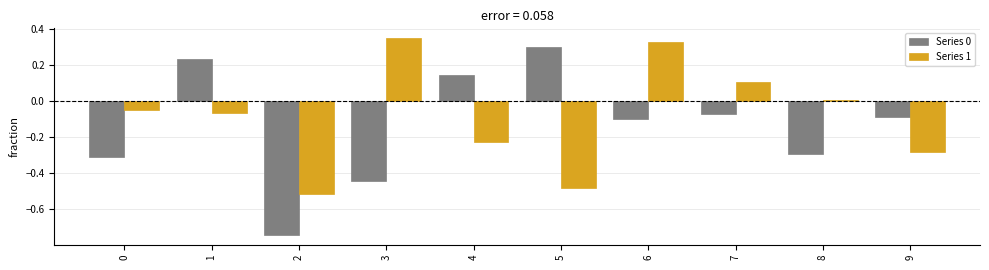

Is the value of Series 1 at 1 greater than the value of Series 0 at 4?

No